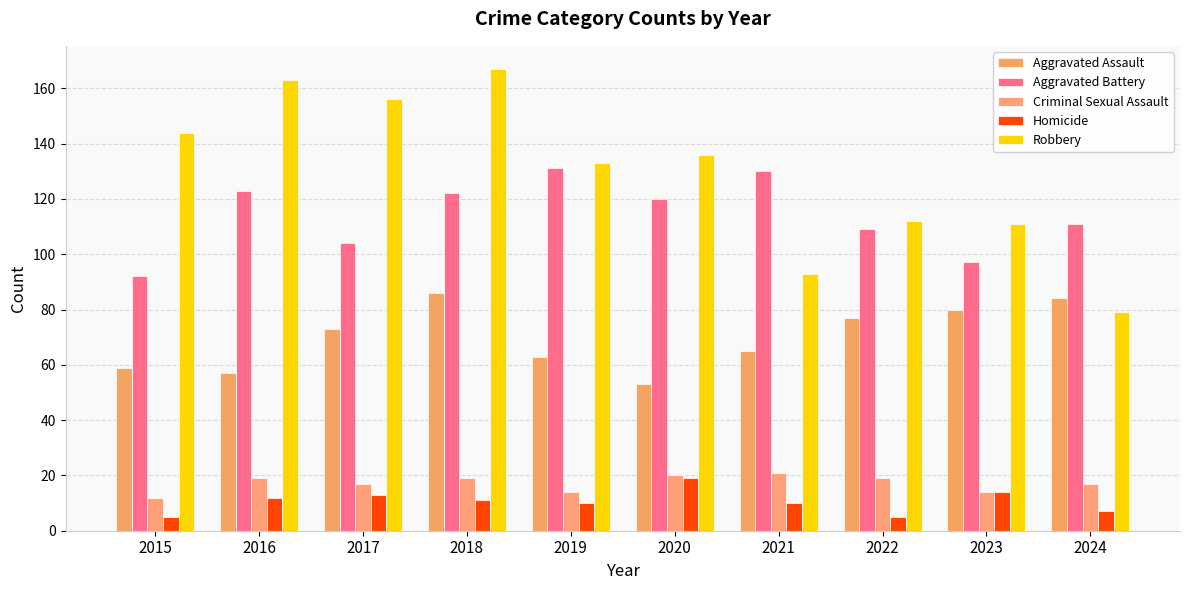

The value of Robbery at 2016 is 59. True or false?

False